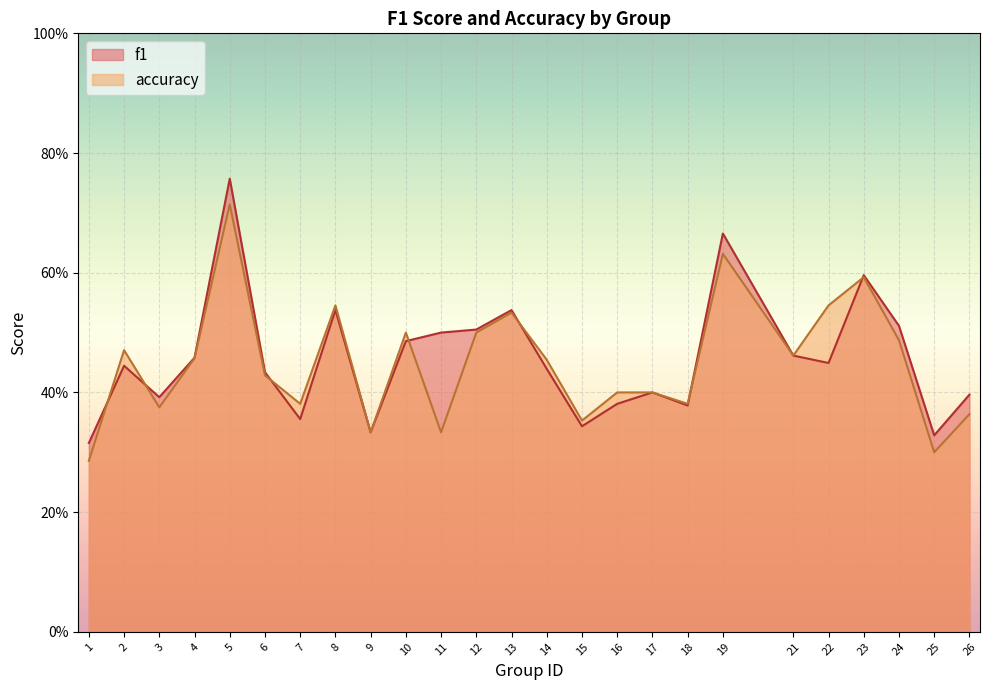

At 1, list the series in order from smallest to largest.

accuracy, f1